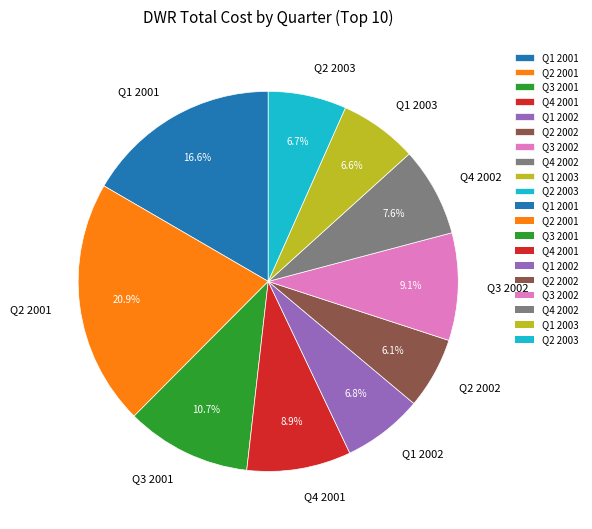

What portion of the pie excludes Q3 2002?

90.9%